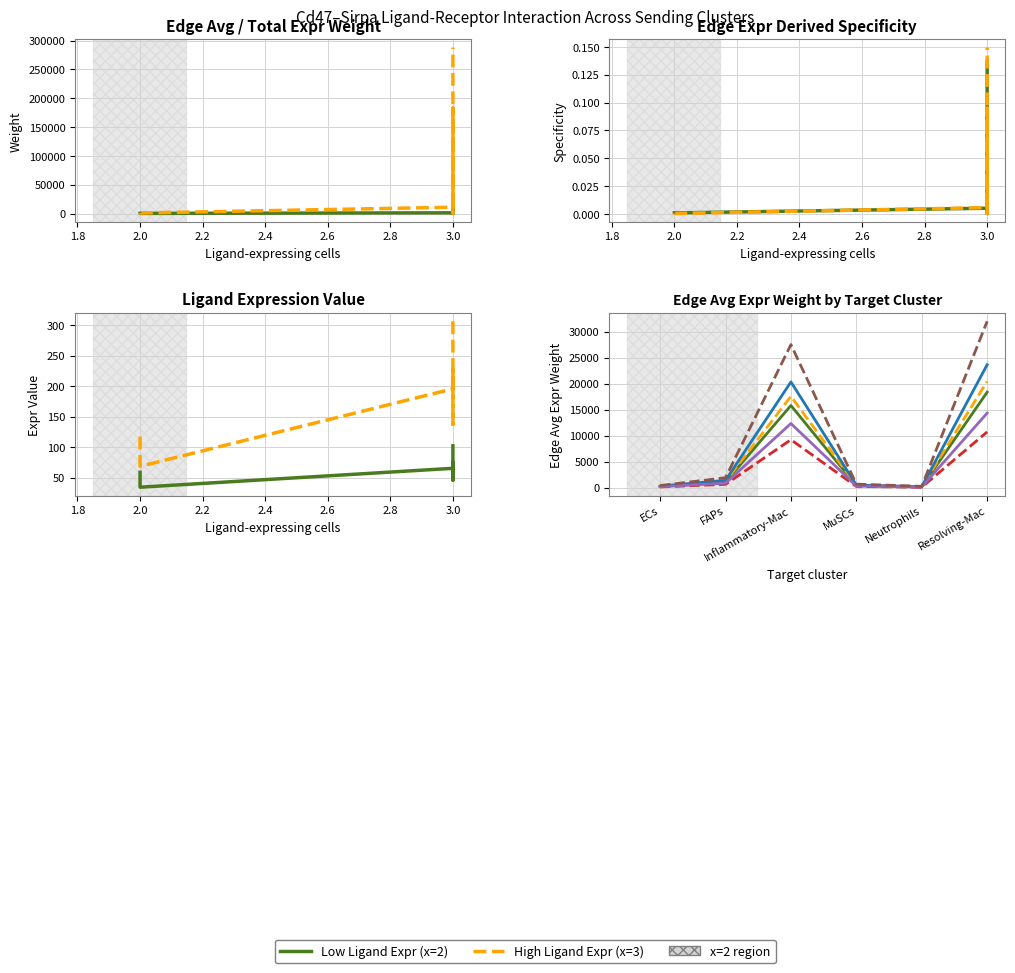

The value of Edge avg expr derived specificity at MuSCs is 304.0. True or false?

True